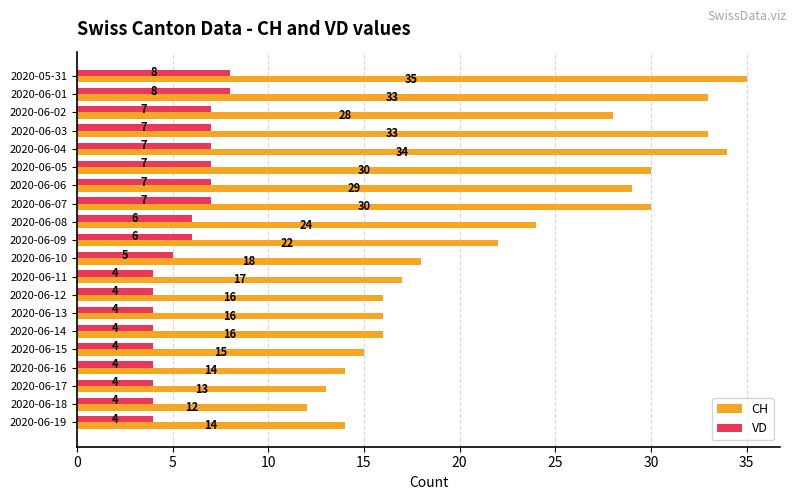

What is the difference between the second highest and second lowest values in the VD series?

4